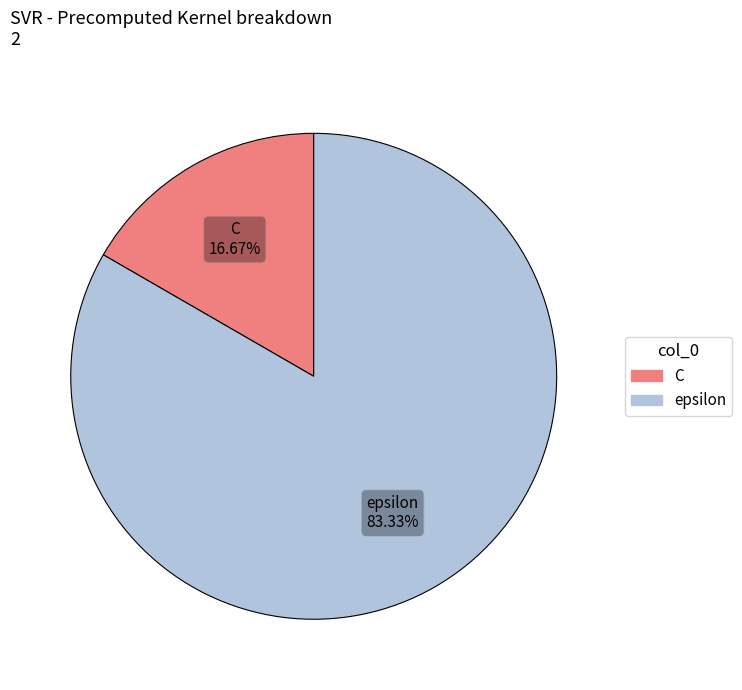

What percentage is the C slice, to the nearest percent?

17%